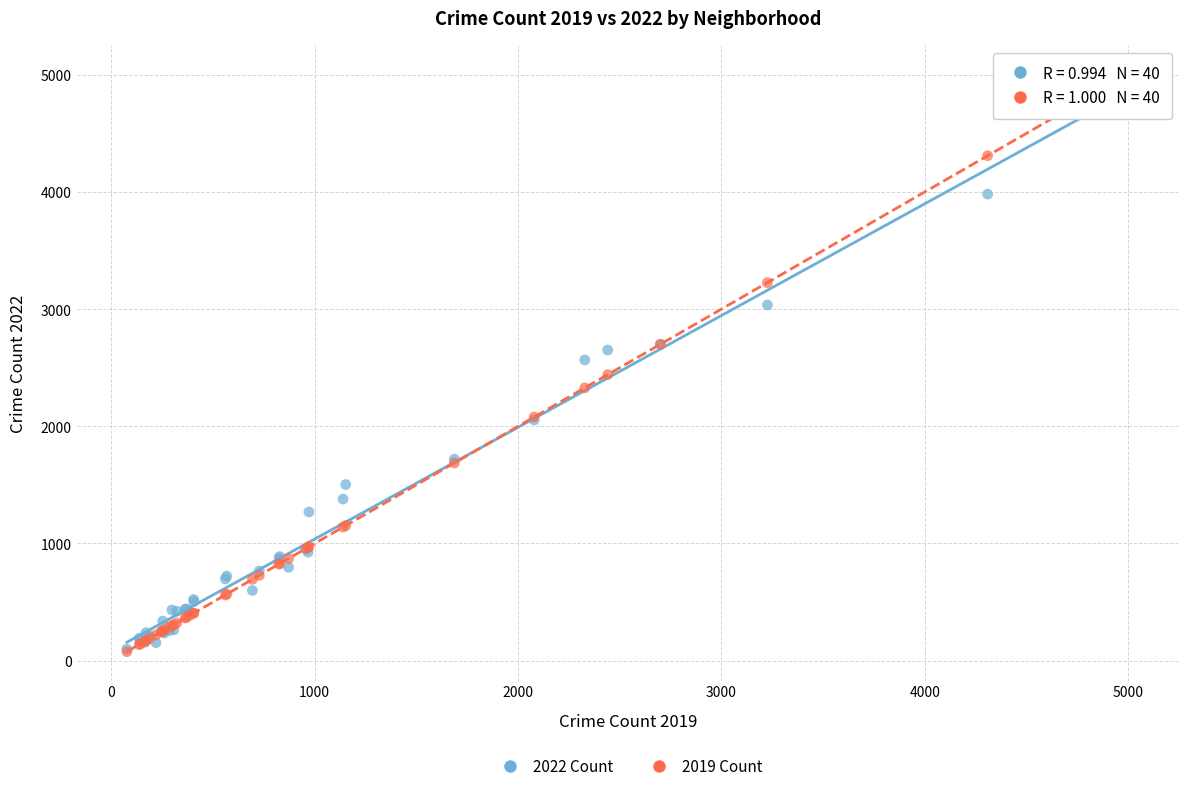

Which series contains the highest Y value?

2019 Count